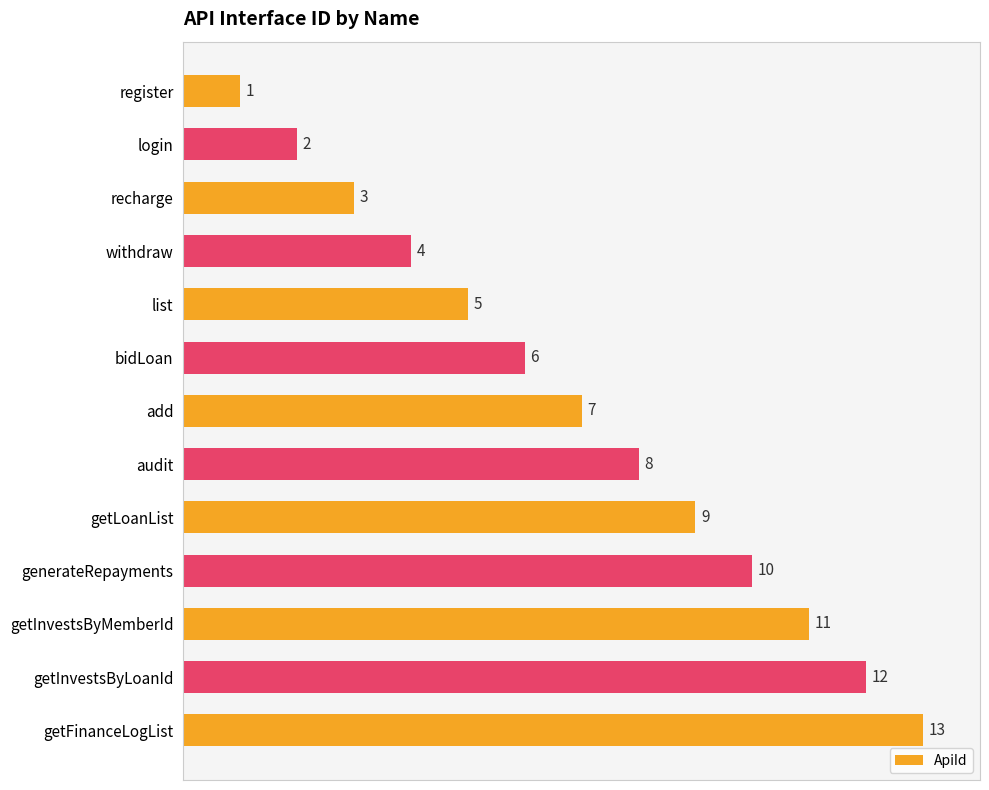

What is the difference between the maximum and minimum values?

12